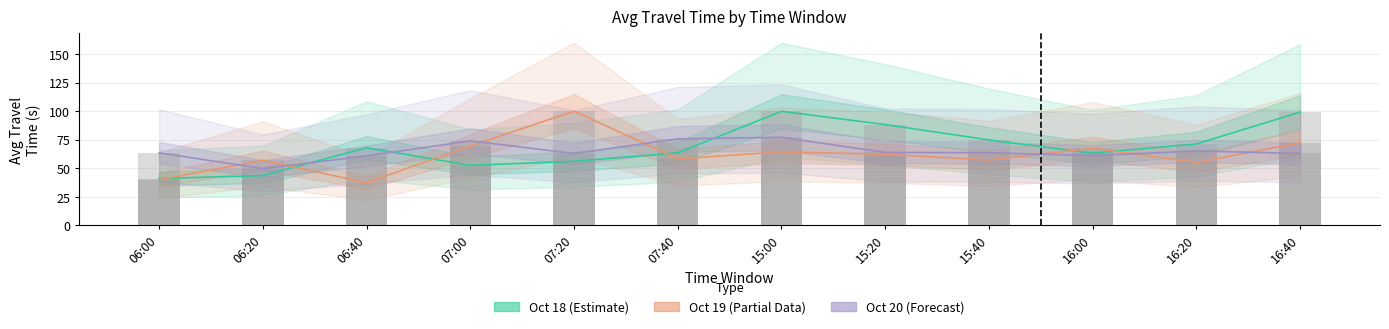

What is the spread (max minus min) of values at 06:40?

30.6